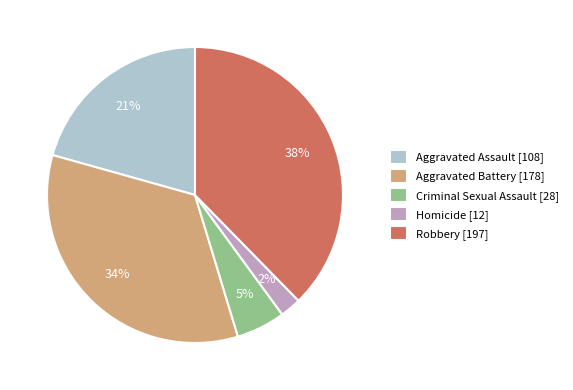

Combined, do Robbery and Criminal Sexual Assault account for over 50%?

No